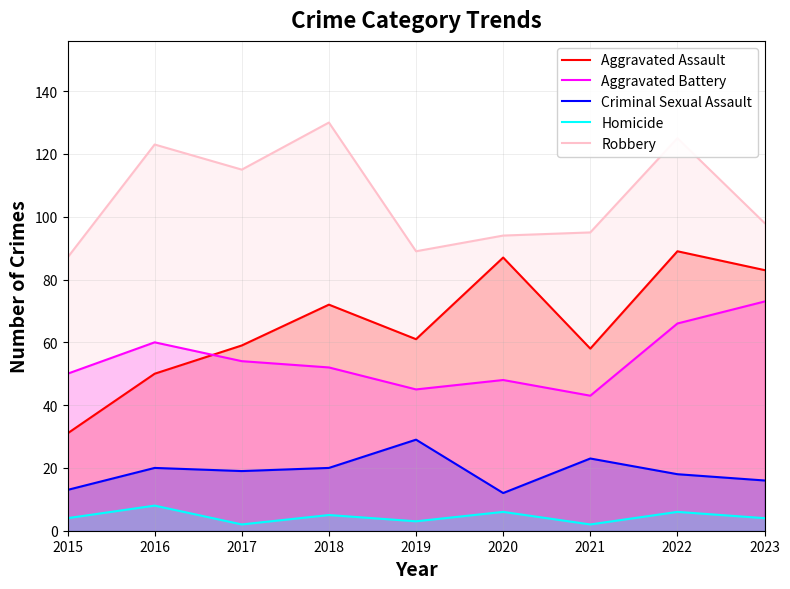

What is the difference between the second highest and second lowest values in the Criminal Sexual Assault series?

10